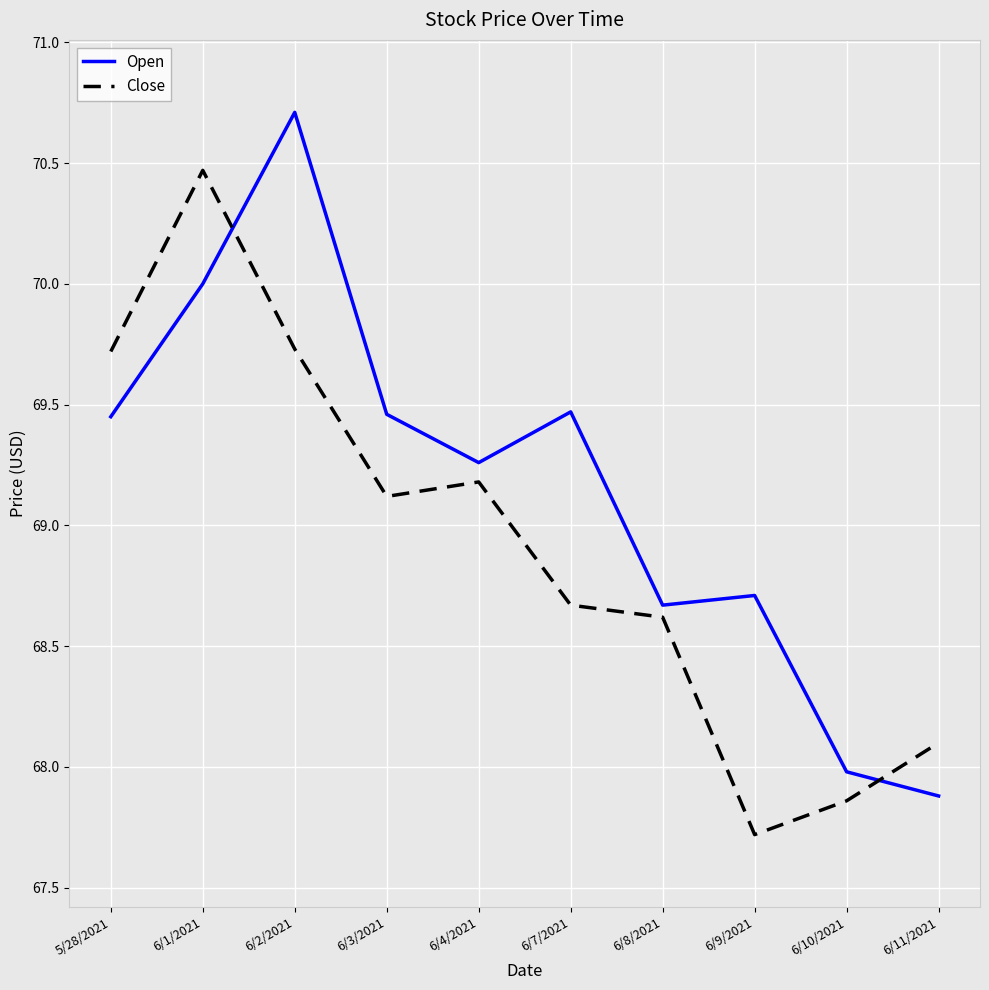

What is the total value across all series at 6/7/2021?

138.1